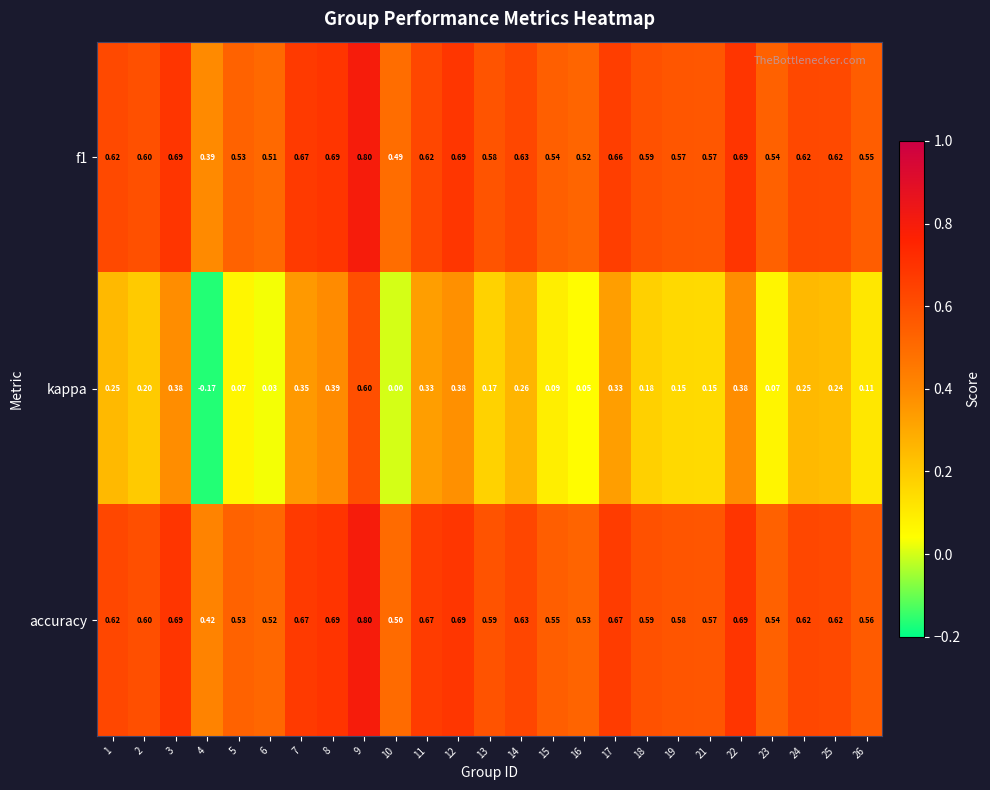

Which series has the widest spread of values?

kappa